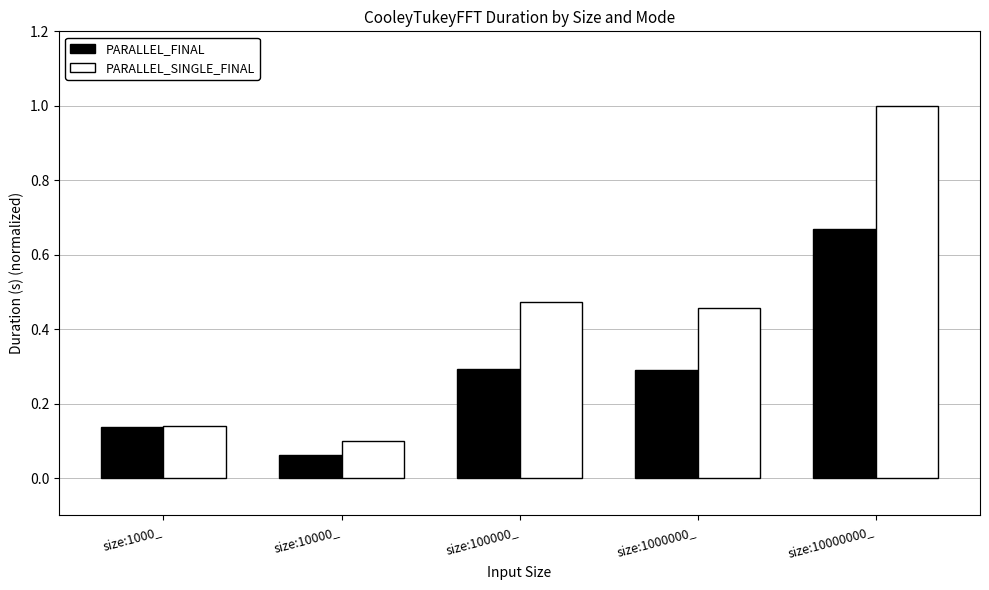

What is the difference between the second highest and second lowest values in the PARALLEL_SINGLE_FINAL series?

0.3